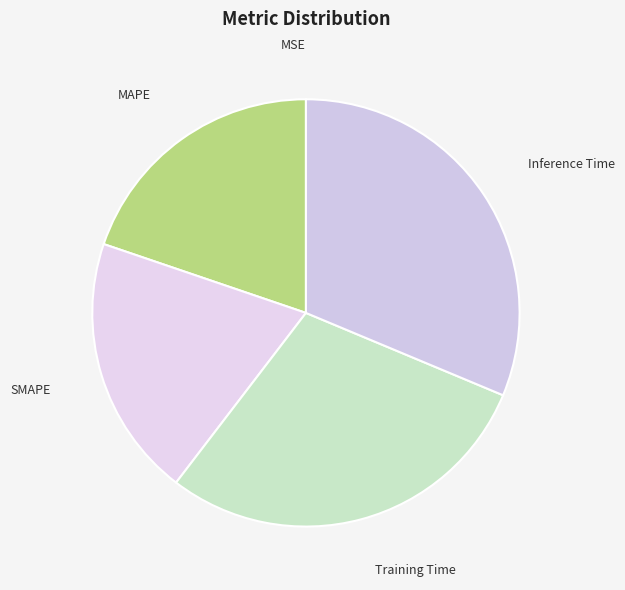

What is the largest slice in the pie chart?

Inference Time